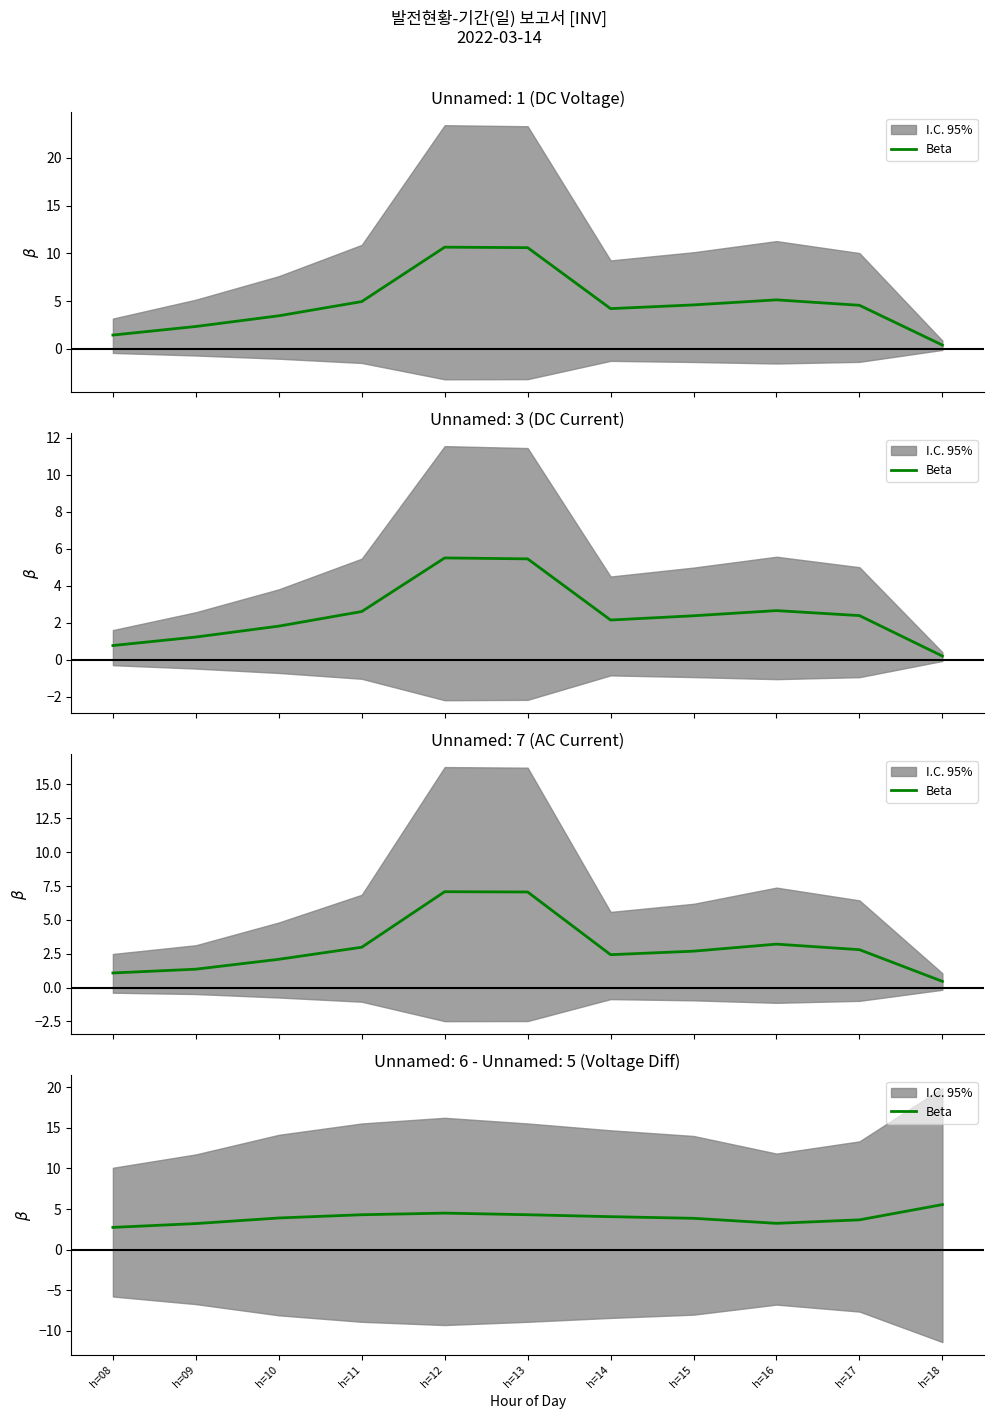

List the labels in order of value, largest first.

h=18, h=12, h=11, h=13, h=14, h=10, h=15, h=17, h=16, h=09, h=08